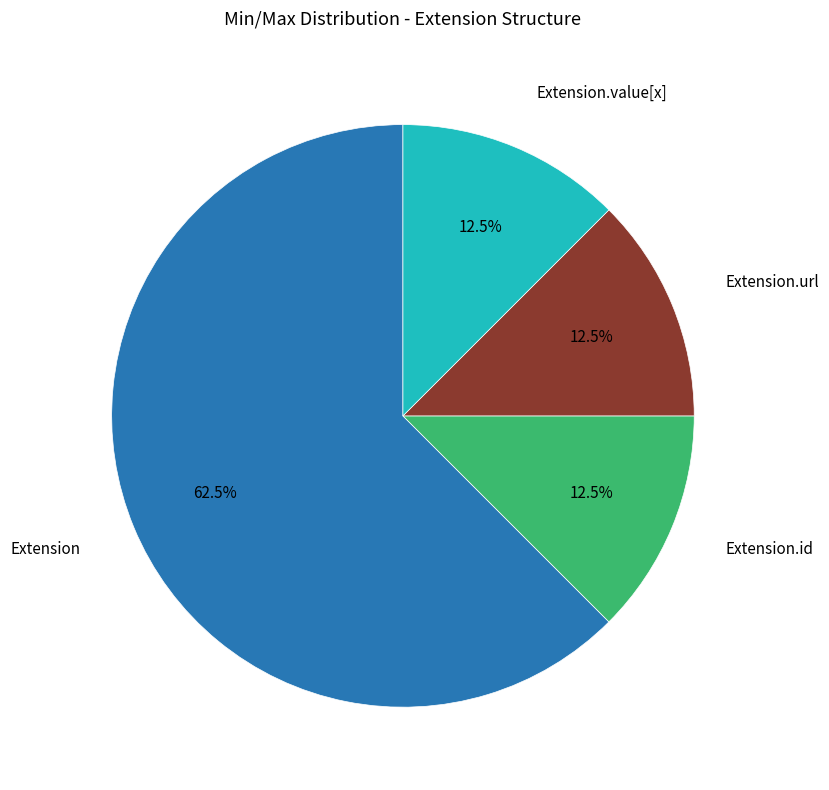

Which slice represents more than half of the pie?

Extension